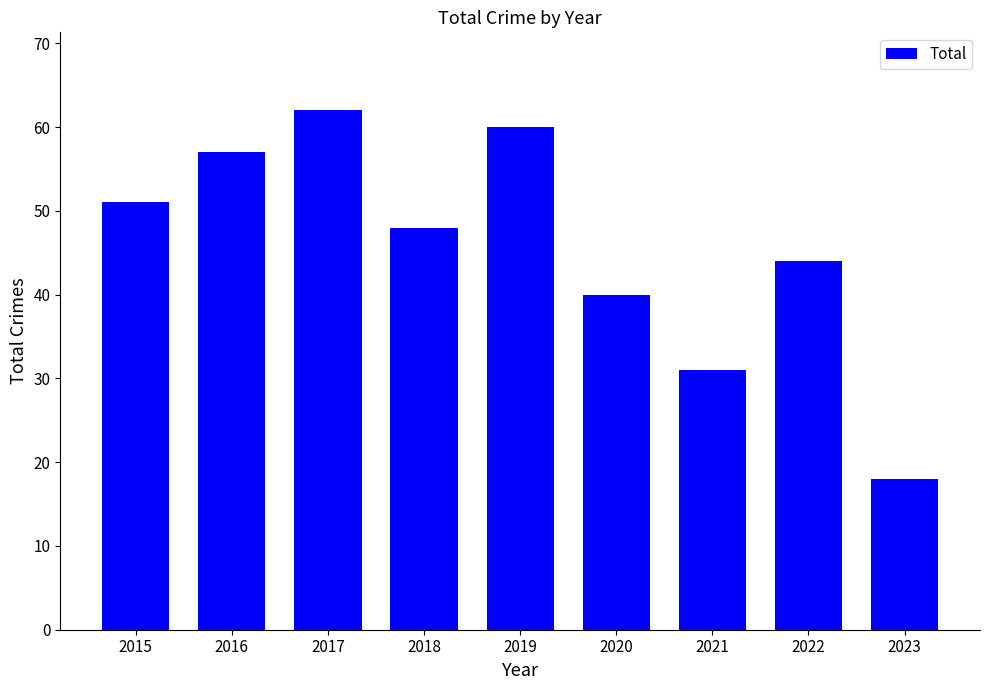

How many bars are there in total?

9